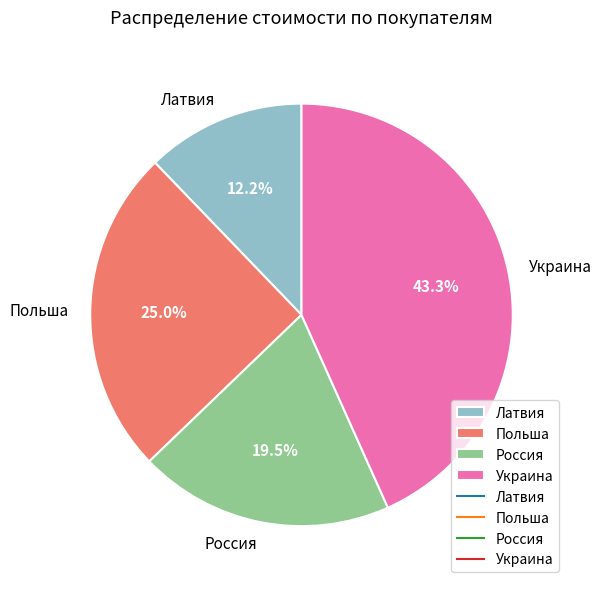

Is it true that Украина is 43% of the pie?

True